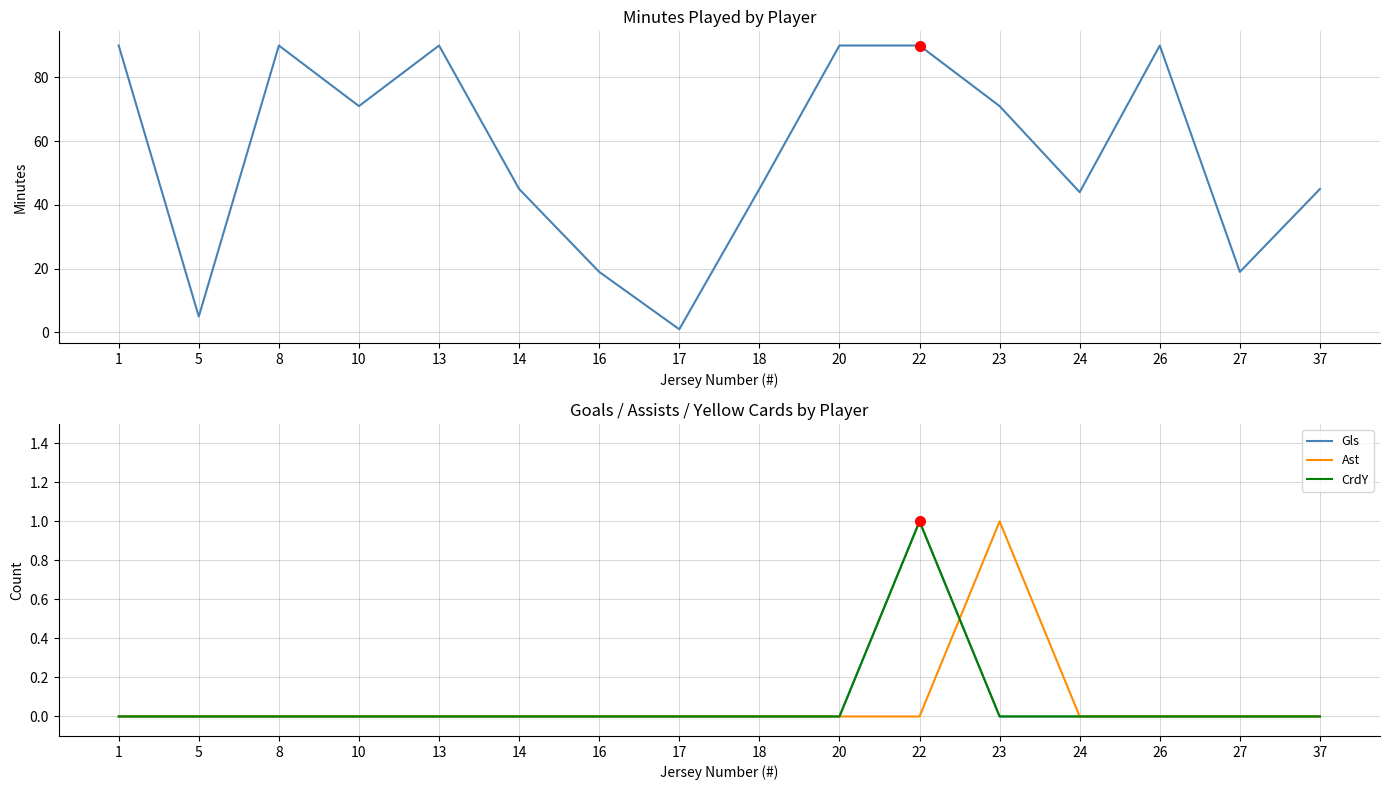

Reading left to right, extract all data points from this chart.

Min: 1=90	5=5	8=90	10=71	13=90	14=45	16=19	17=1	18=45	20=90	22=90	23=71	24=44	26=90	27=19	37=45
Gls: 1=0	5=0	8=0	10=0	13=0	14=0	16=0	17=0	18=0	20=0	22=1	23=0	24=0	26=0	27=0	37=0
Ast: 1=0	5=0	8=0	10=0	13=0	14=0	16=0	17=0	18=0	20=0	22=0	23=1	24=0	26=0	27=0	37=0
CrdY: 1=0	5=0	8=0	10=0	13=0	14=0	16=0	17=0	18=0	20=0	22=1	23=0	24=0	26=0	27=0	37=0